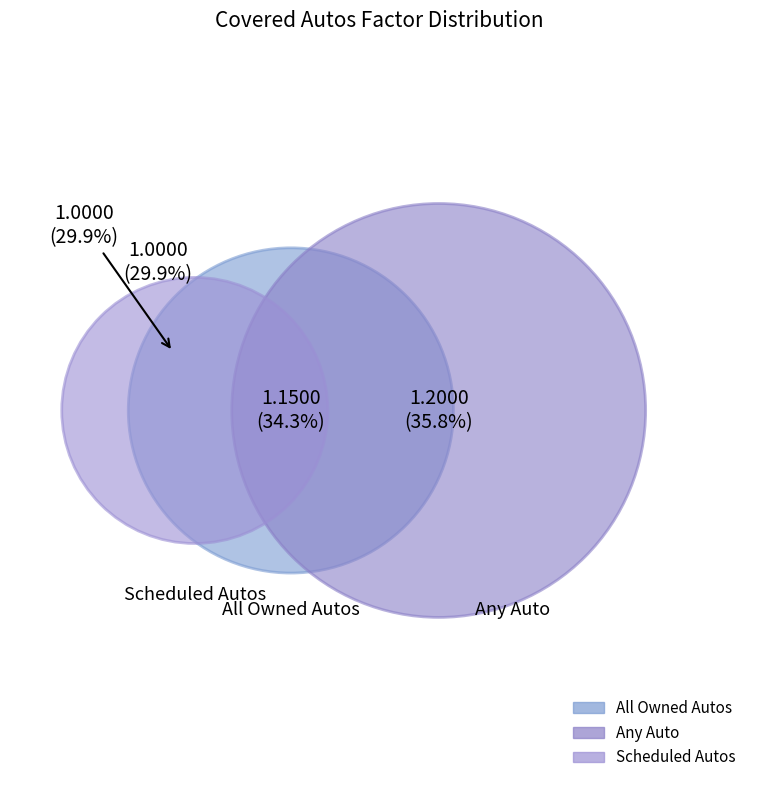

Is it true that Scheduled Autos is 41% of the pie?

False